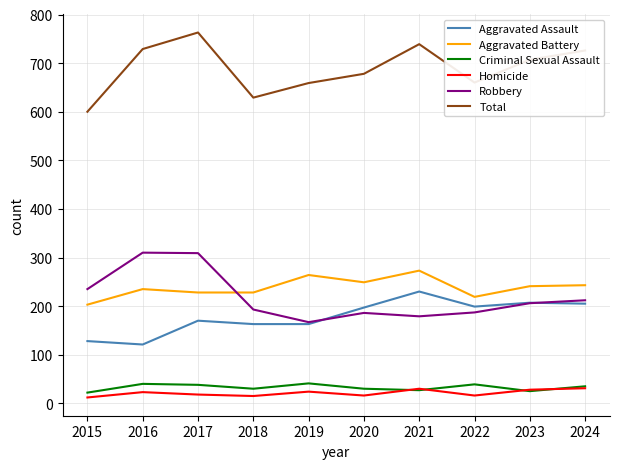

At how many categories does at least one series exceed 165?

10